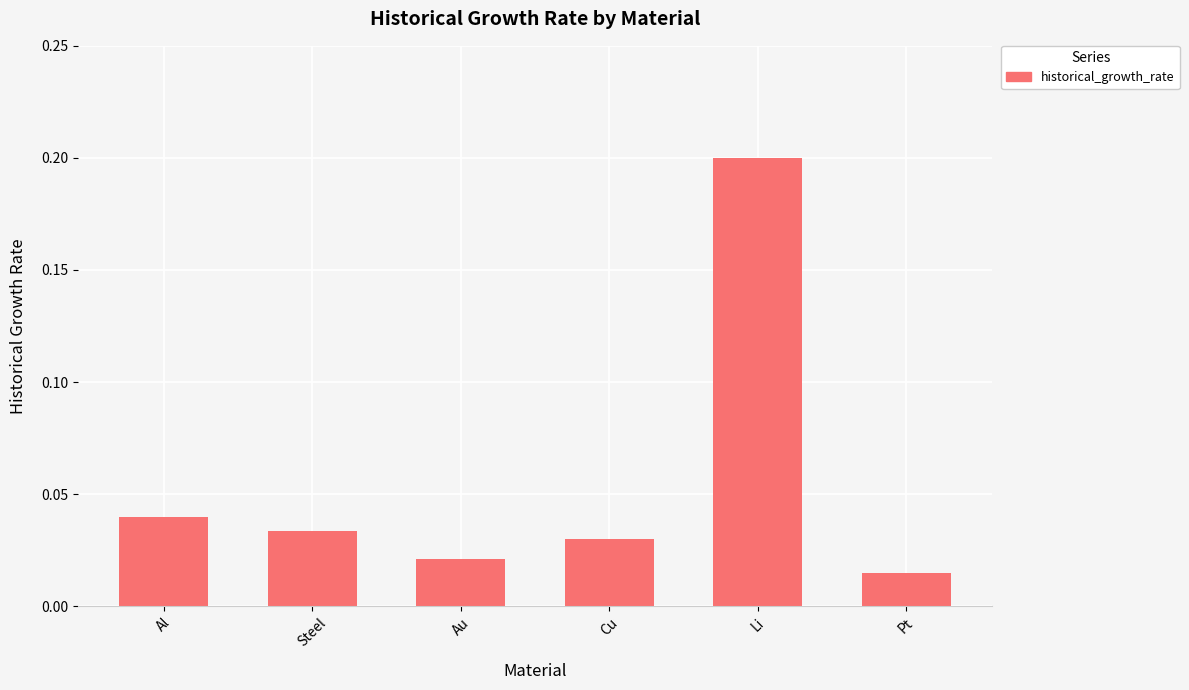

What is the label of the 4th bar from the right?

Au